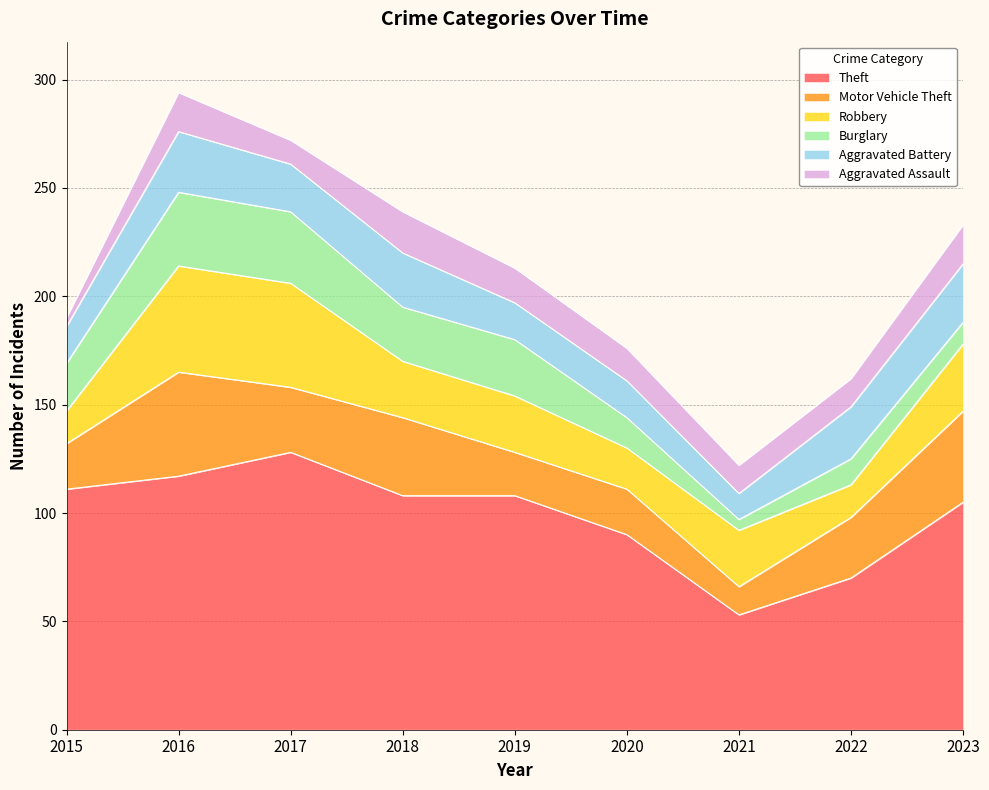

What is the value of the Robbery point at the 2nd from the left?

49